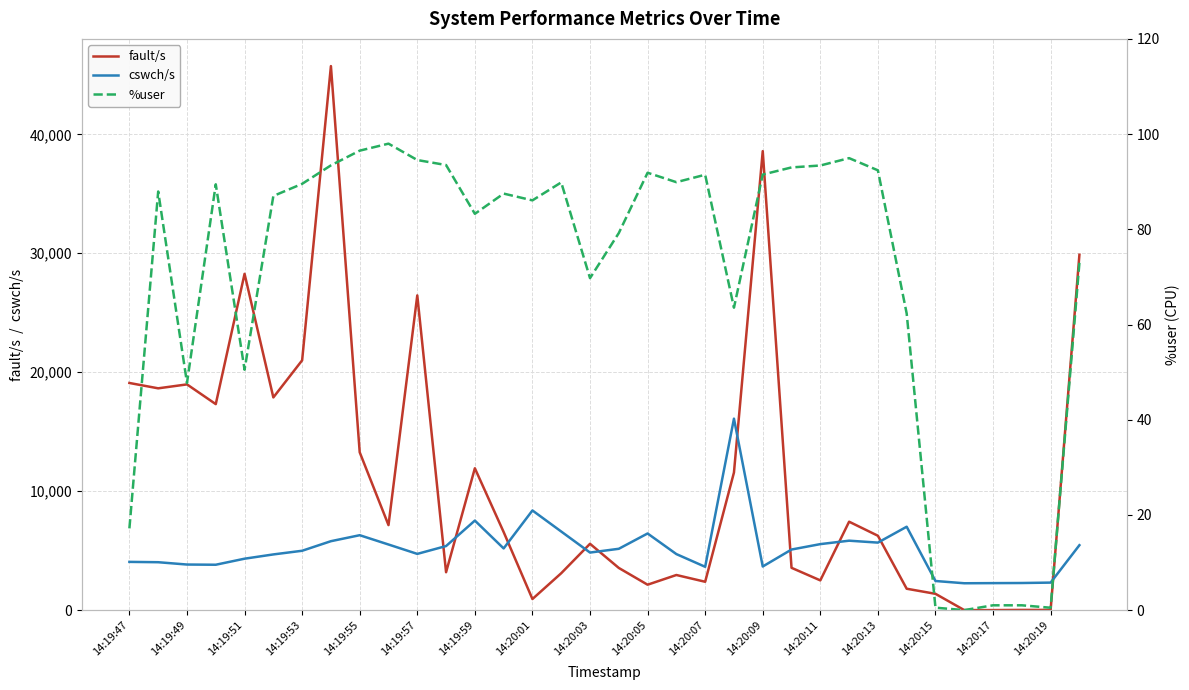

The value of cswch/s at 14:20:15 is 2448. True or false?

True